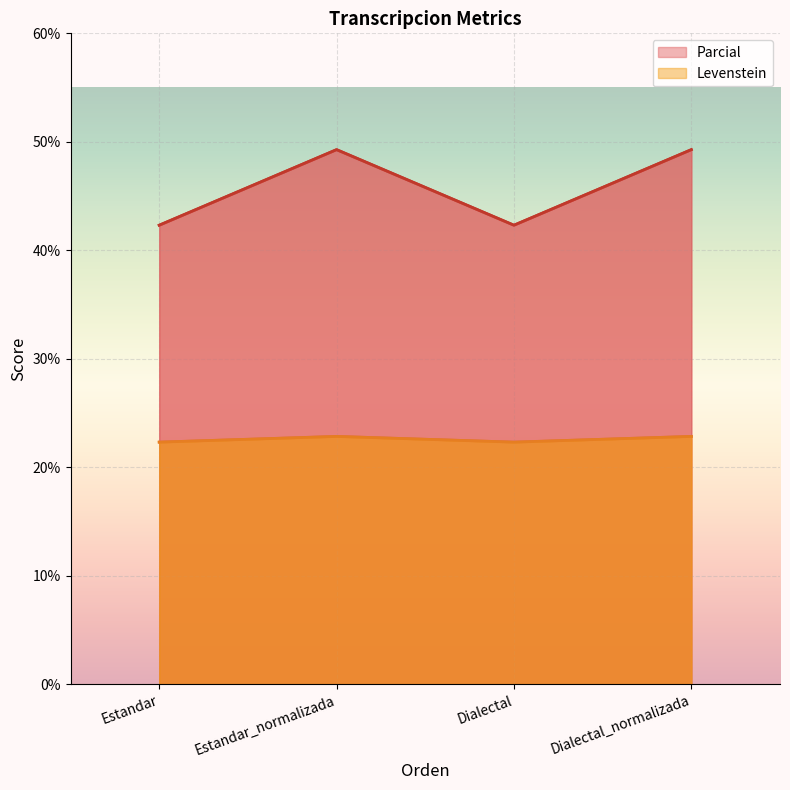

What is the minimum value shown in the chart?

22.3